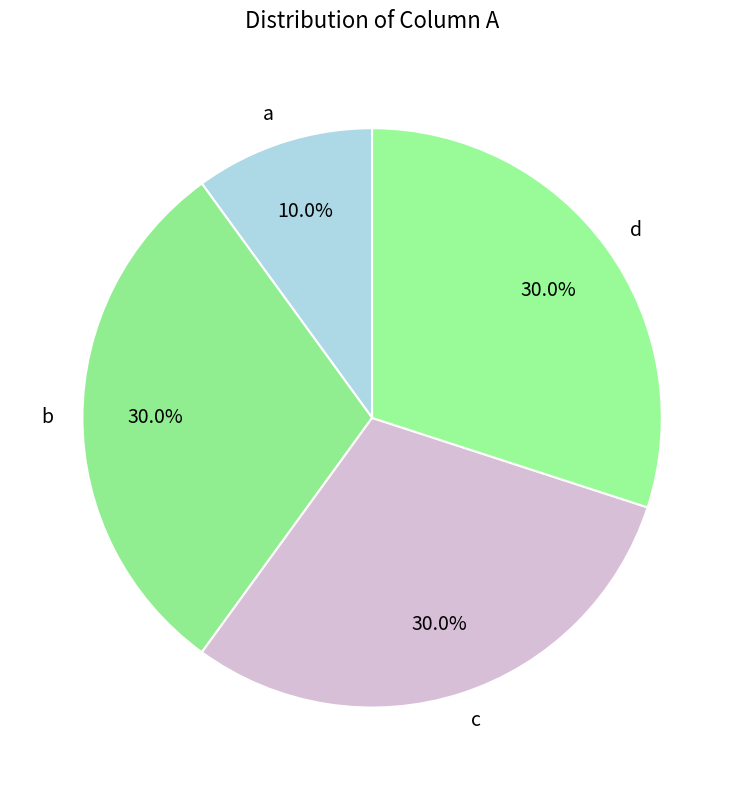

What is the ratio of the value at c to the value at d?

1.0